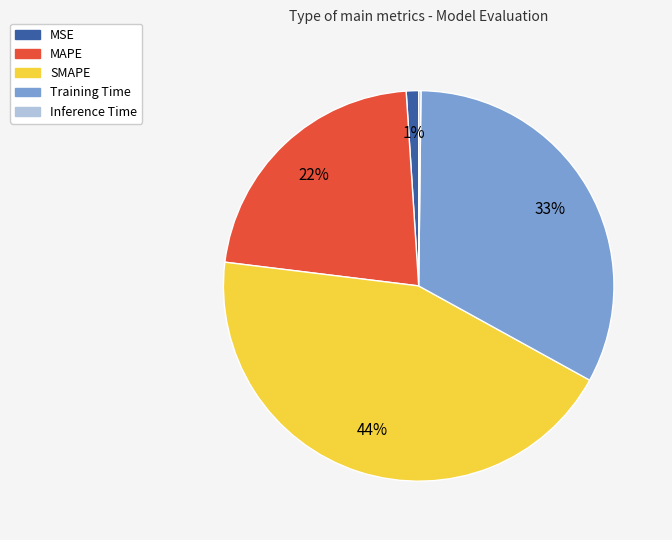

What is the largest slice in the pie chart?

SMAPE